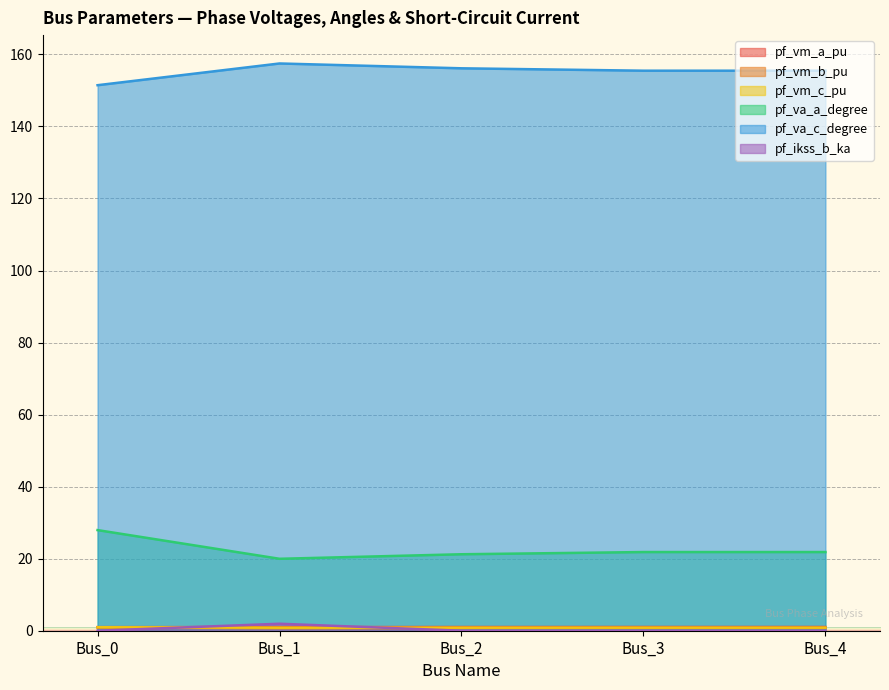

What is the total value across all series at Bus_2?

180.0